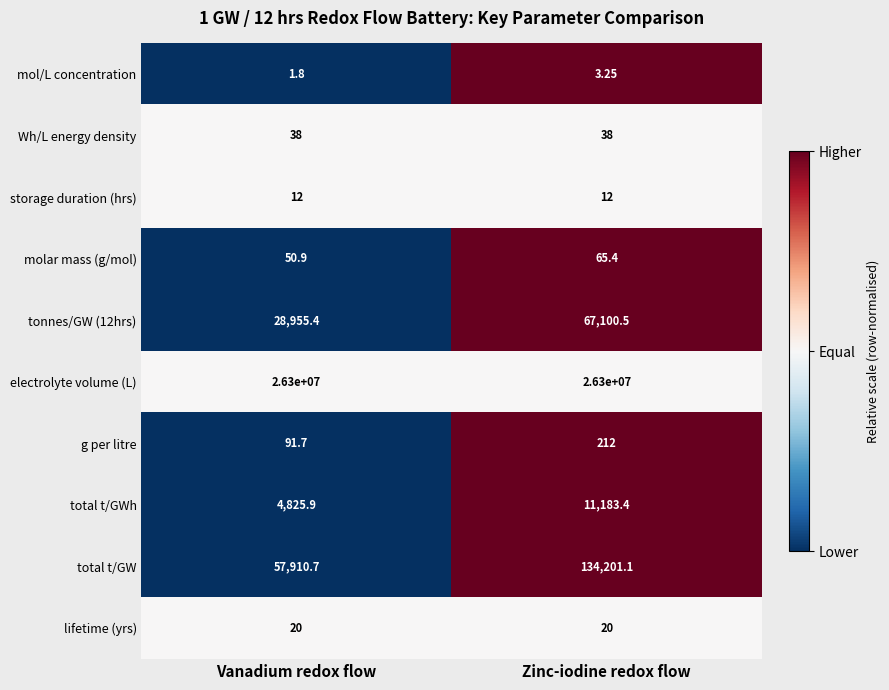

Which series has the largest total across all categories?

electrolyte volume (L)